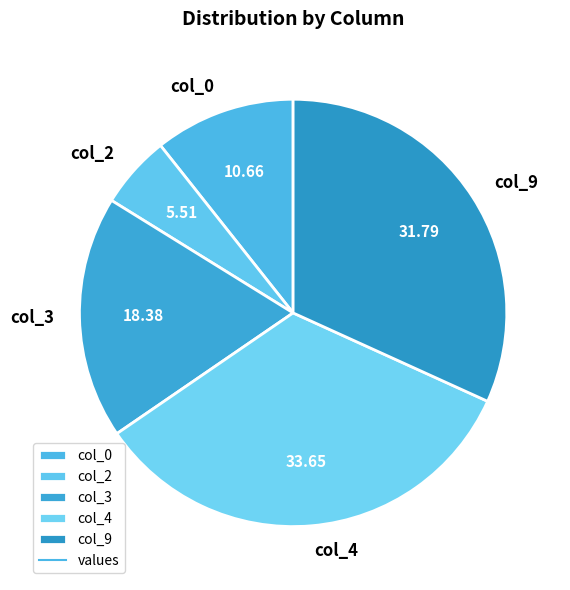

Do col_4 and col_3 together represent more than half of the pie?

Yes